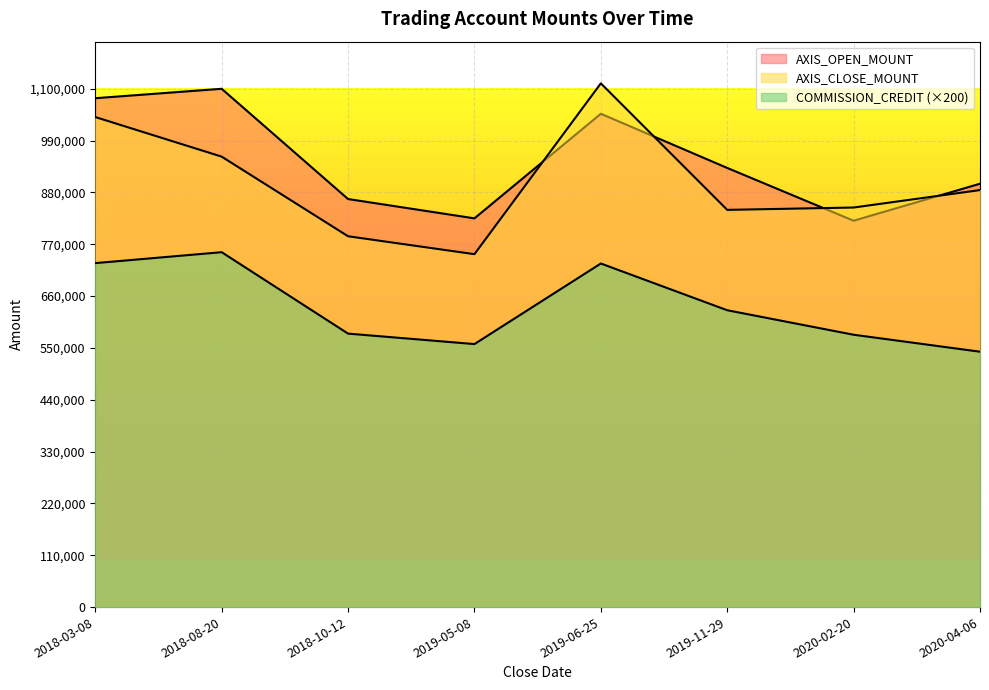

List the series in order of their peak value, highest first.

AXIS_CLOSE_MOUNT, AXIS_OPEN_MOUNT, COMMISSION_CREDIT